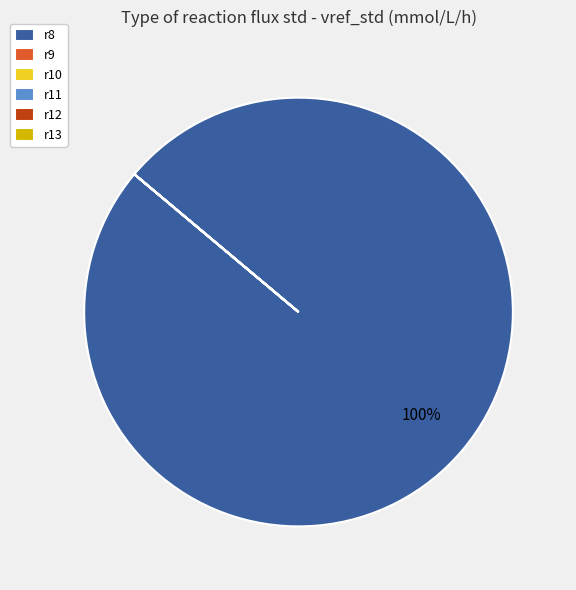

To the nearest percent, what portion does r8 represent?

100%